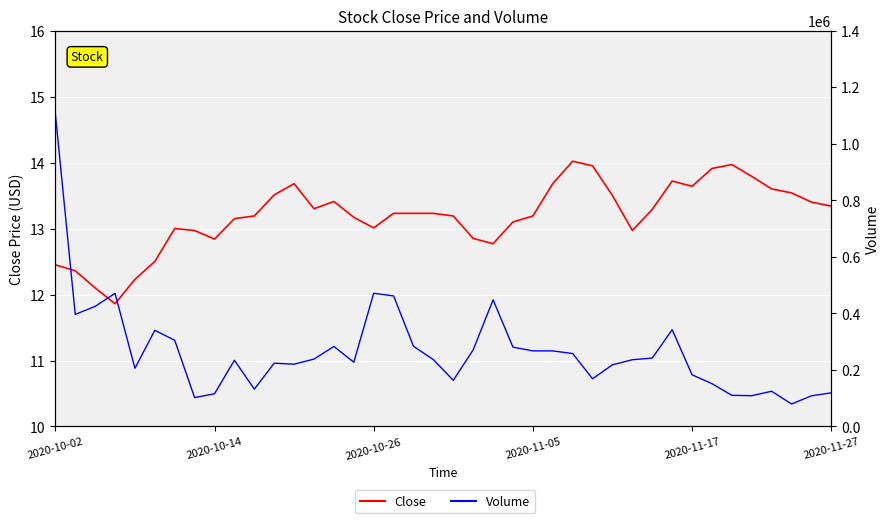

How many data points does each series have?

40